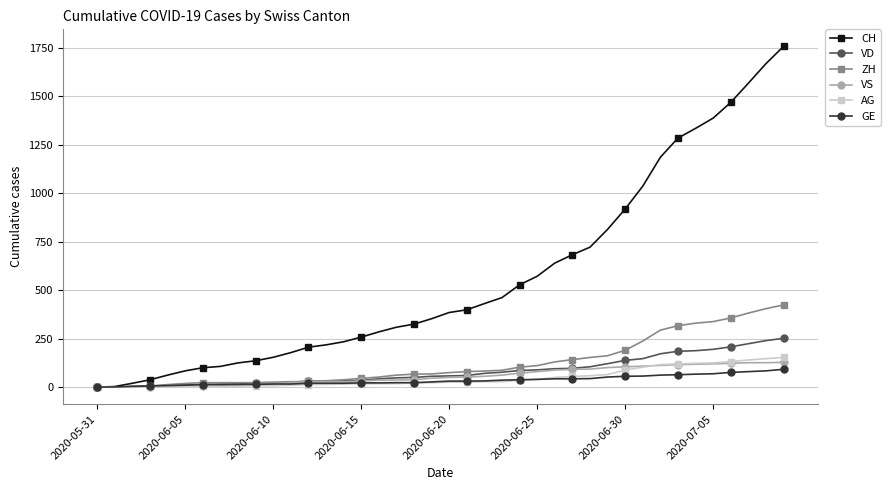

Which series has the largest range (max minus min)?

CH